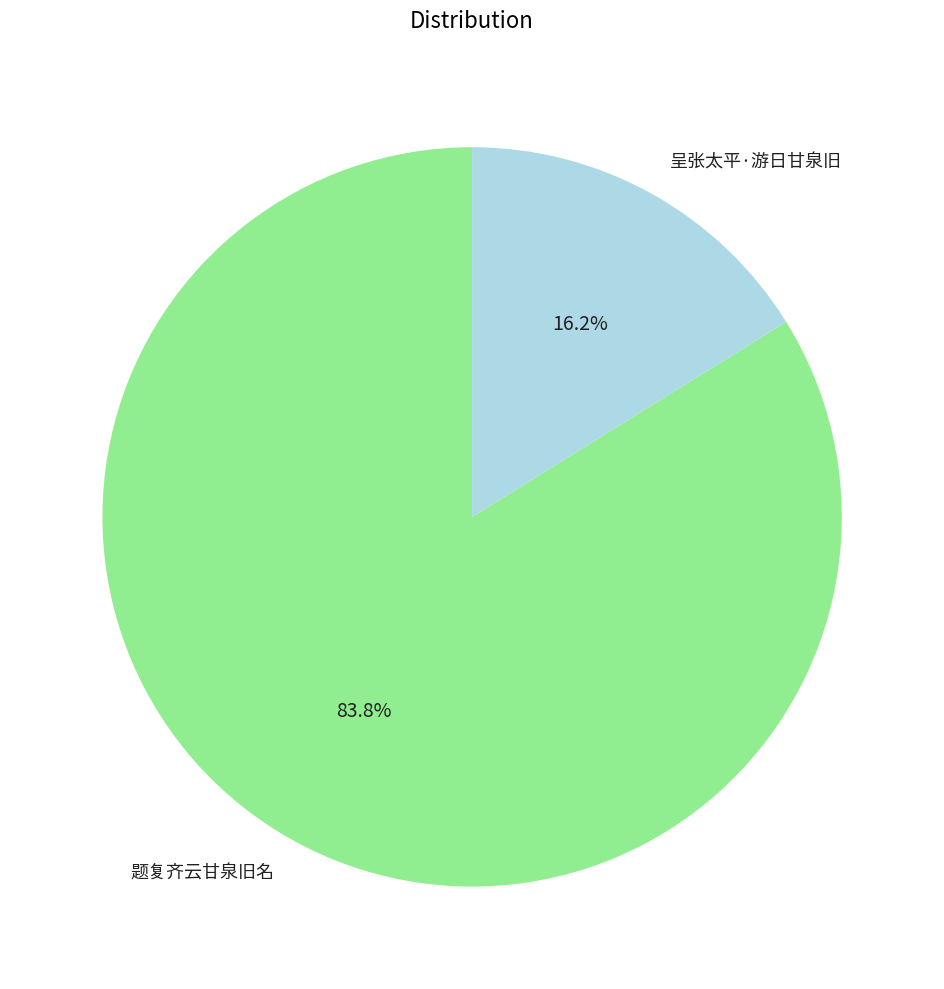

Which category accounts for the majority?

题复齐云甘泉旧名